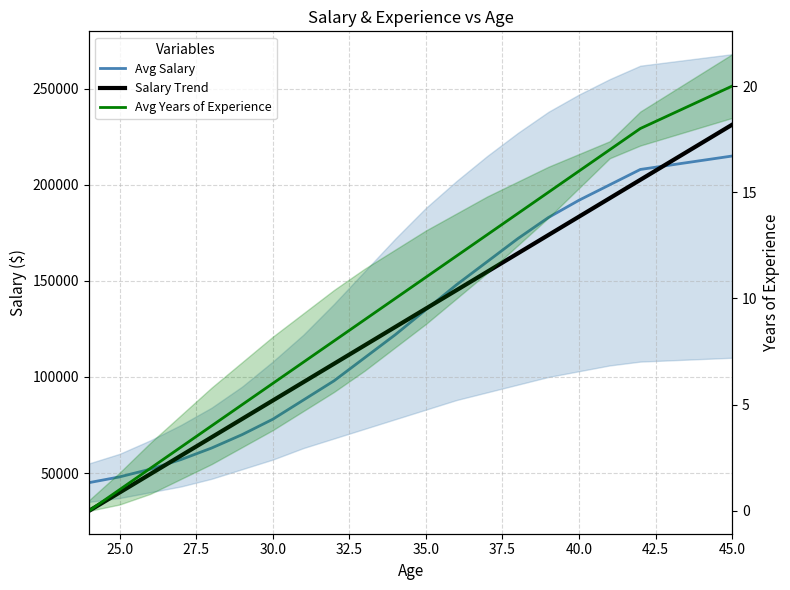

True or false: Avg Years of Experience has more than 0 interior local peaks.

False